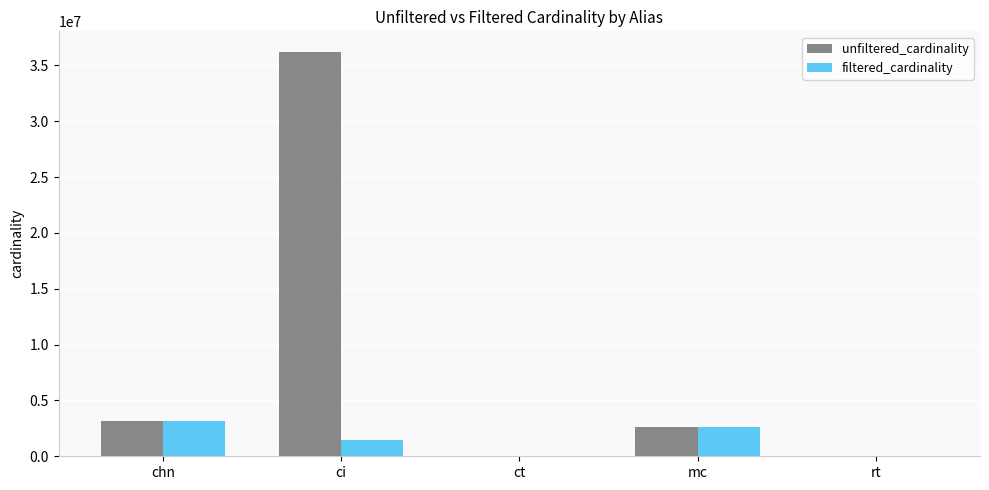

Count the number of data series in this chart.

2